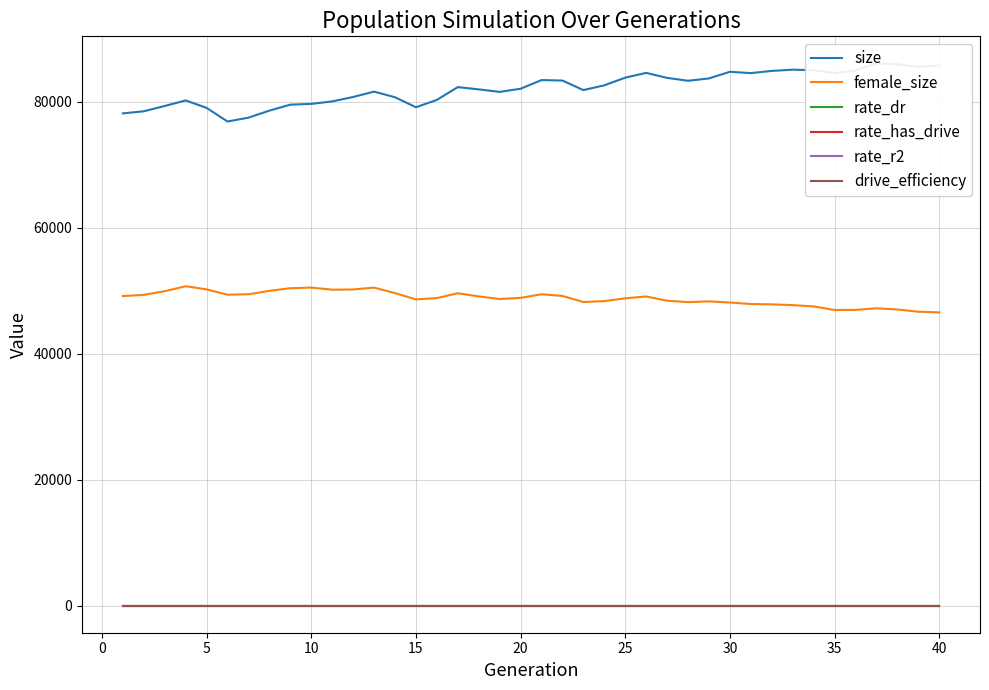

Which series has the largest range (max minus min)?

size